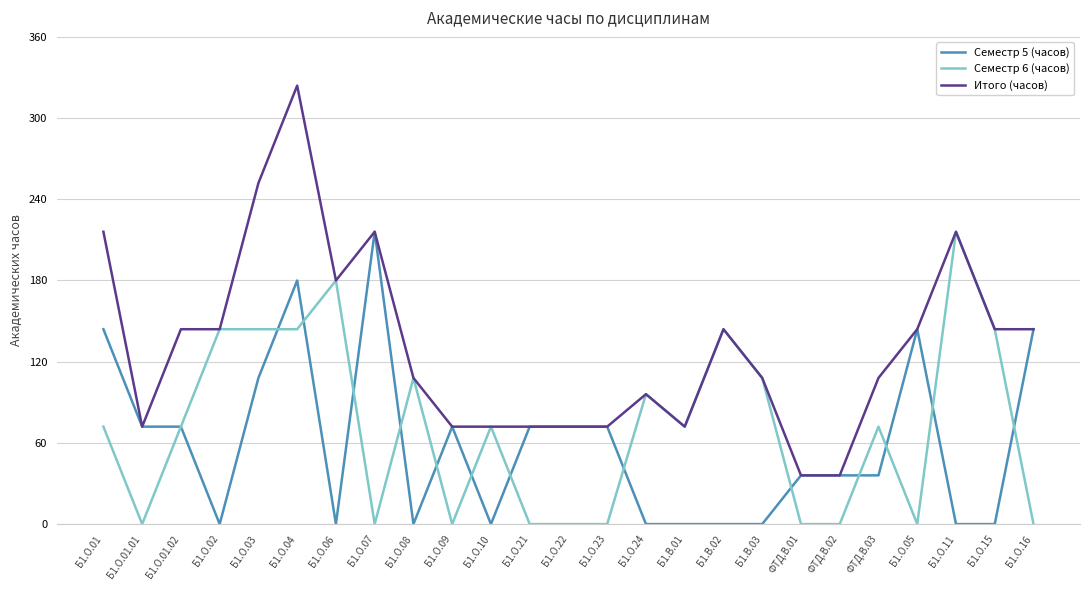

What is the sum of all Семестр 6 (часов) values?

1788